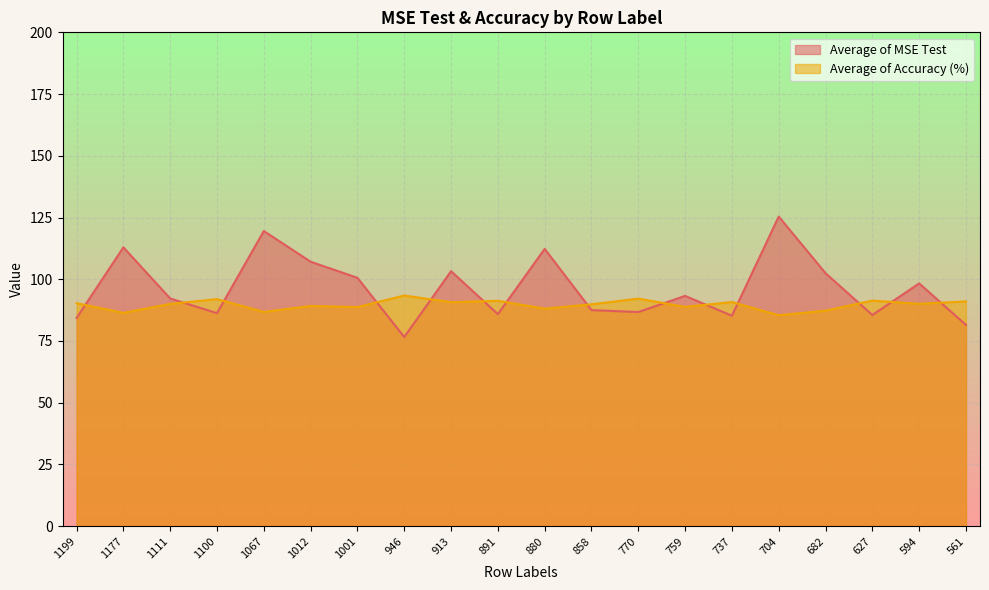

How many times do Average of Accuracy (%) and Average of MSE Test cross each other?

14